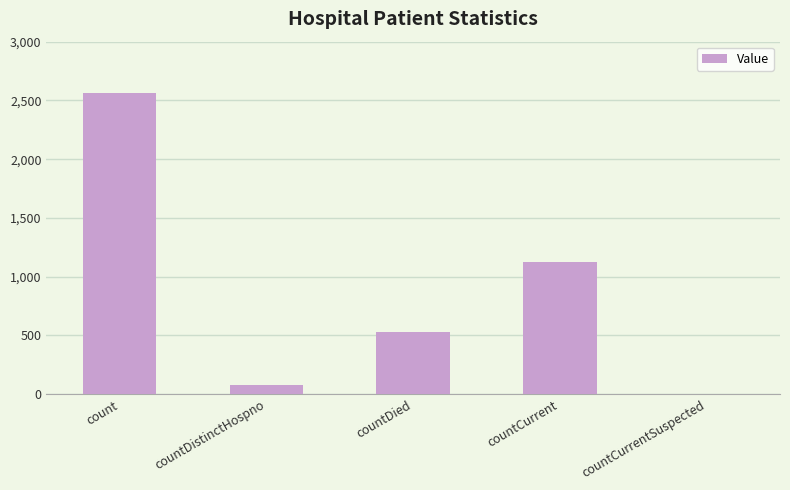

How many data points does each series have?

5